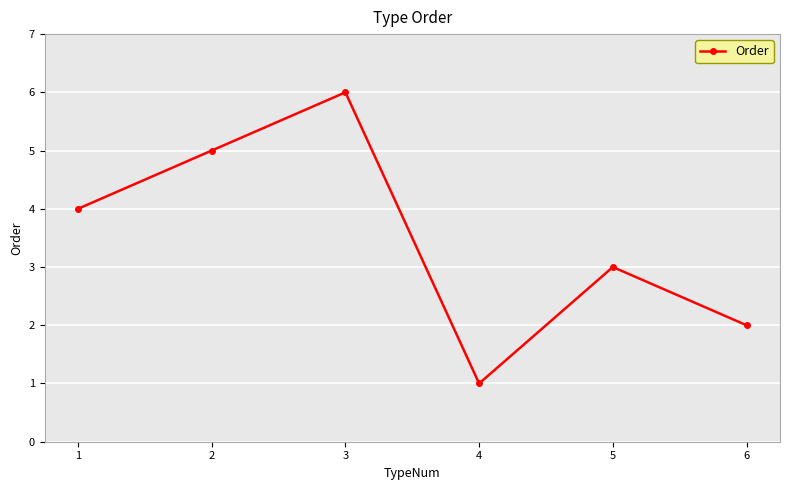

Is it true that the value at 3 is 1?

False